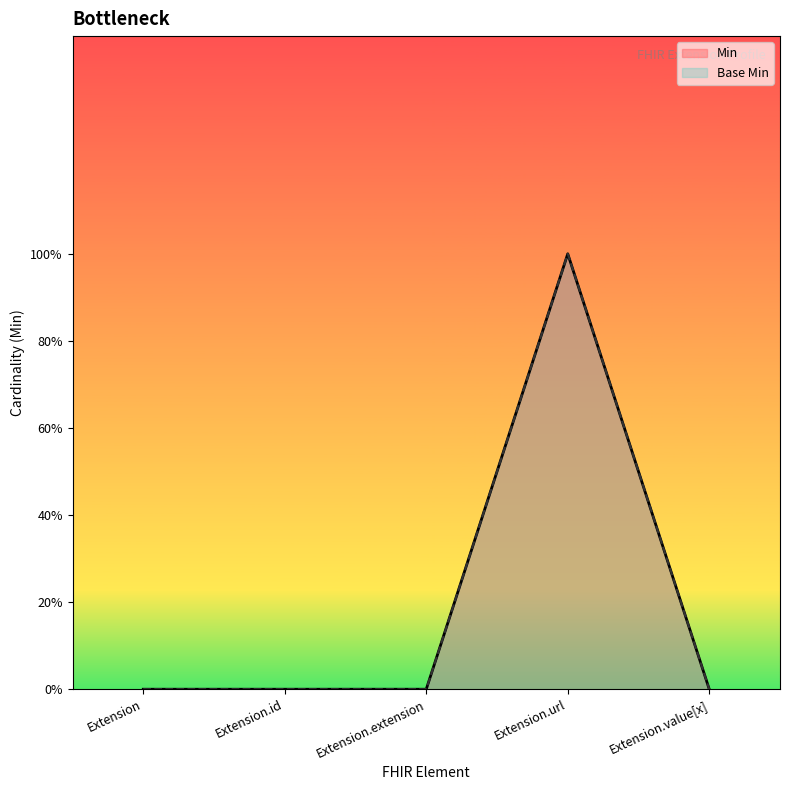

At how many categories does at least one series exceed 0?

1